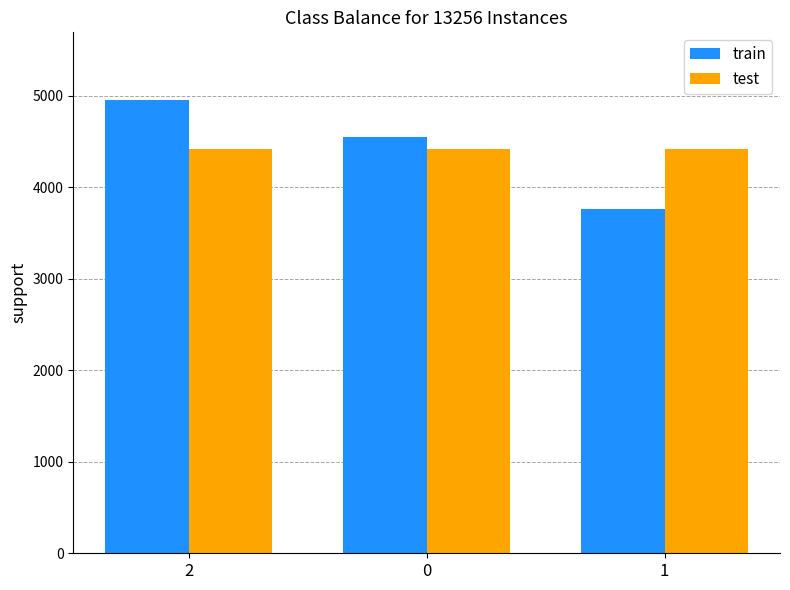

What position from the left is 0?

2